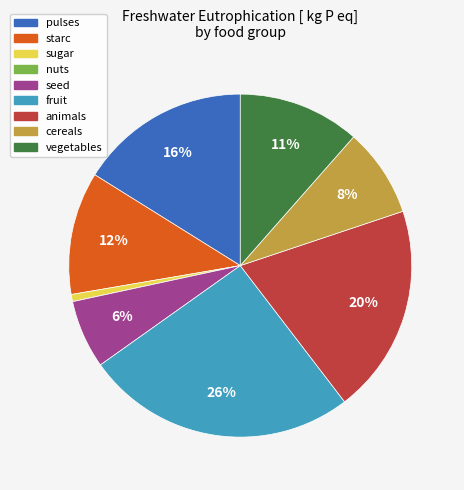

Is there a majority slice in this chart?

No